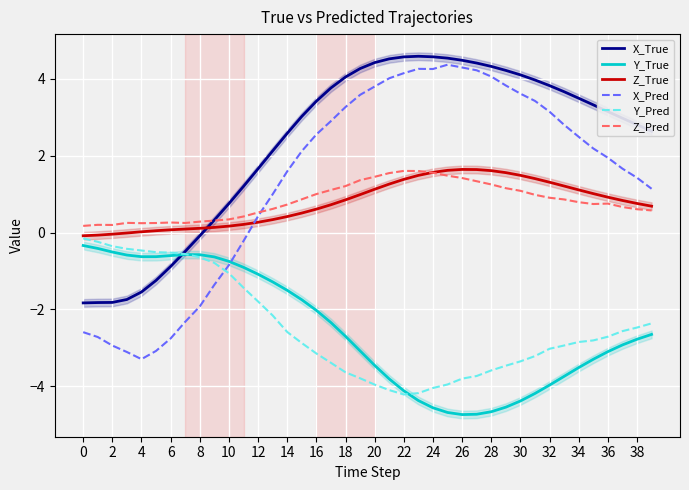

What is the difference between the maximum and minimum values in the Z_True series?

1.7